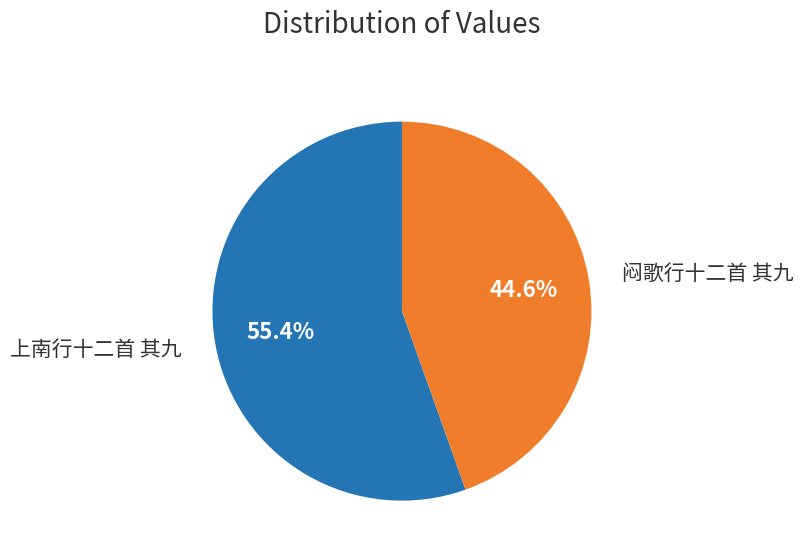

Does any single category account for the majority?

Yes